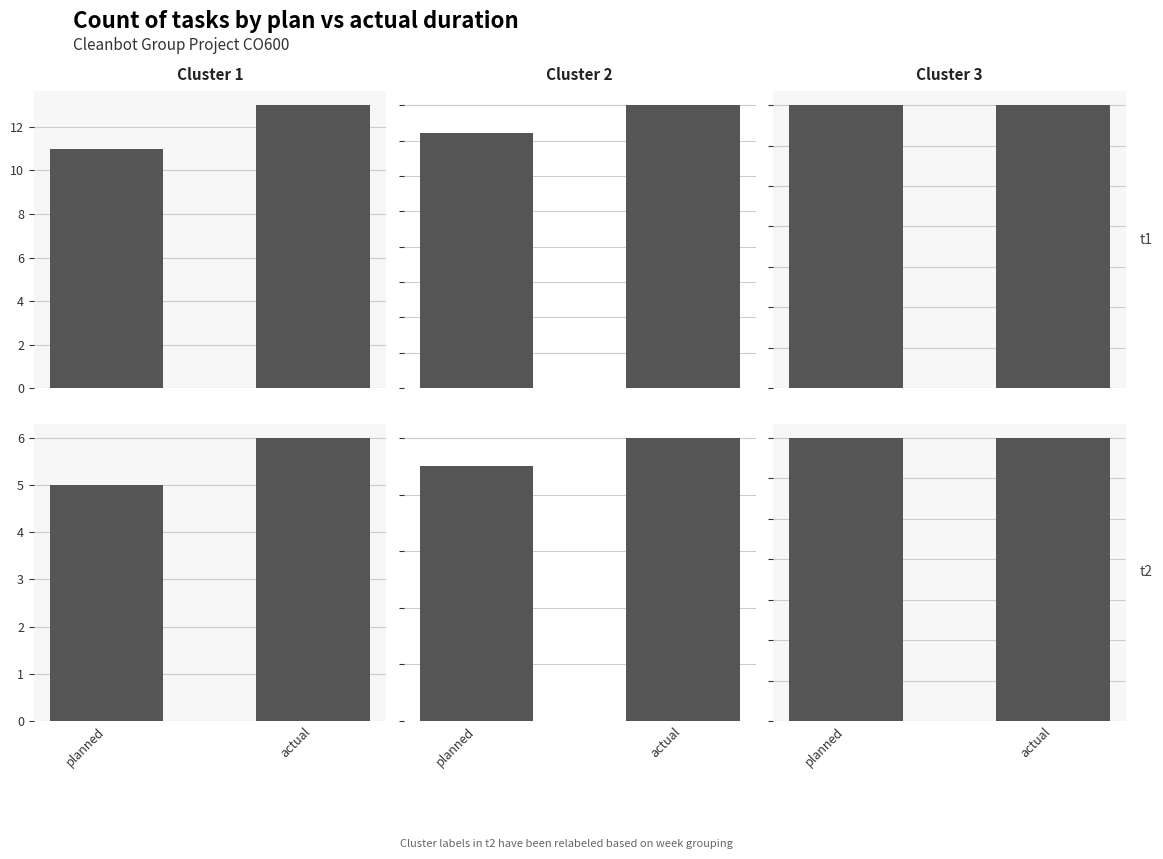

What is the spread (max minus min) of values at actual?

7